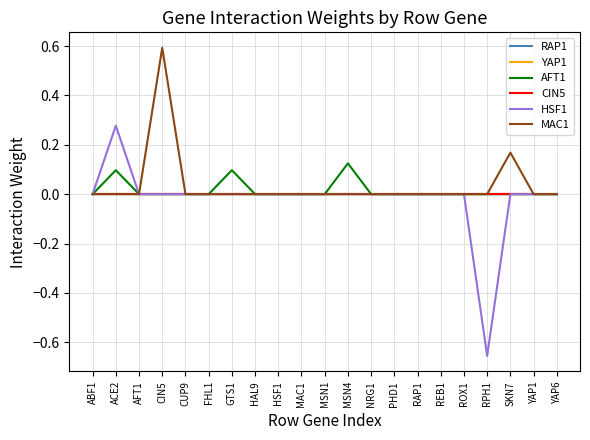

Reading right to left, list all the values displayed in this chart.

RAP1: YAP6=0.0	YAP1=0.0	SKN7=0.0	RPH1=0.0	ROX1=0.0	REB1=0.0	RAP1=0.0	PHD1=0.0	NRG1=0.0	MSN4=0.0	MSN1=0.0	MAC1=0.0	HSF1=0.0	HAL9=0.0	GTS1=0.0	FHL1=0.0	CUP9=0.0	CIN5=0.0	AFT1=0.0	ACE2=0.0	ABF1=0.0
YAP1: YAP6=0.0	YAP1=0.0	SKN7=0.0	RPH1=0.0	ROX1=0.0	REB1=0.0	RAP1=0.0	PHD1=0.0	NRG1=0.0	MSN4=0.0	MSN1=0.0	MAC1=0.0	HSF1=0.0	HAL9=0.0	GTS1=0.0	FHL1=0.0	CUP9=0.0	CIN5=0.0	AFT1=0.0	ACE2=0.0	ABF1=0.0
AFT1: YAP6=0.0	YAP1=0.0	SKN7=0.0	RPH1=0.0	ROX1=0.0	REB1=0.0	RAP1=0.0	PHD1=0.0	NRG1=0.0	MSN4=0.1	MSN1=0.0	MAC1=0.0	HSF1=0.0	HAL9=0.0	GTS1=0.1	FHL1=0.0	CUP9=0.0	CIN5=0.0	AFT1=0.0	ACE2=0.1	ABF1=0.0
CIN5: YAP6=0.0	YAP1=0.0	SKN7=0.0	RPH1=0.0	ROX1=0.0	REB1=0.0	RAP1=0.0	PHD1=0.0	NRG1=0.0	MSN4=0.0	MSN1=0.0	MAC1=0.0	HSF1=0.0	HAL9=0.0	GTS1=0.0	FHL1=0.0	CUP9=0.0	CIN5=0.0	AFT1=0.0	ACE2=0.0	ABF1=0.0
HSF1: YAP6=0.0	YAP1=0.0	SKN7=0.0	RPH1=-0.7	ROX1=0.0	REB1=0.0	RAP1=0.0	PHD1=0.0	NRG1=0.0	MSN4=0.0	MSN1=0.0	MAC1=0.0	HSF1=0.0	HAL9=0.0	GTS1=0.0	FHL1=0.0	CUP9=0.0	CIN5=0.0	AFT1=0.0	ACE2=0.3	ABF1=0.0
MAC1: YAP6=0.0	YAP1=0.0	SKN7=0.2	RPH1=0.0	ROX1=0.0	REB1=0.0	RAP1=0.0	PHD1=0.0	NRG1=0.0	MSN4=0.0	MSN1=0.0	MAC1=0.0	HSF1=0.0	HAL9=0.0	GTS1=0.0	FHL1=0.0	CUP9=0.0	CIN5=0.6	AFT1=0.0	ACE2=0.0	ABF1=0.0